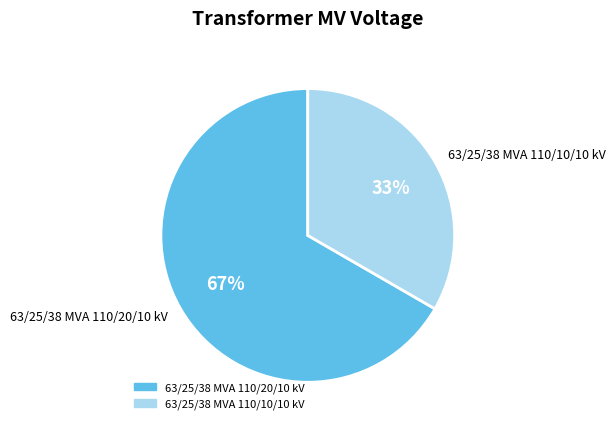

Between 63/25/38 MVA 110/10/10 kV and 63/25/38 MVA 110/20/10 kV, which is larger?

63/25/38 MVA 110/20/10 kV